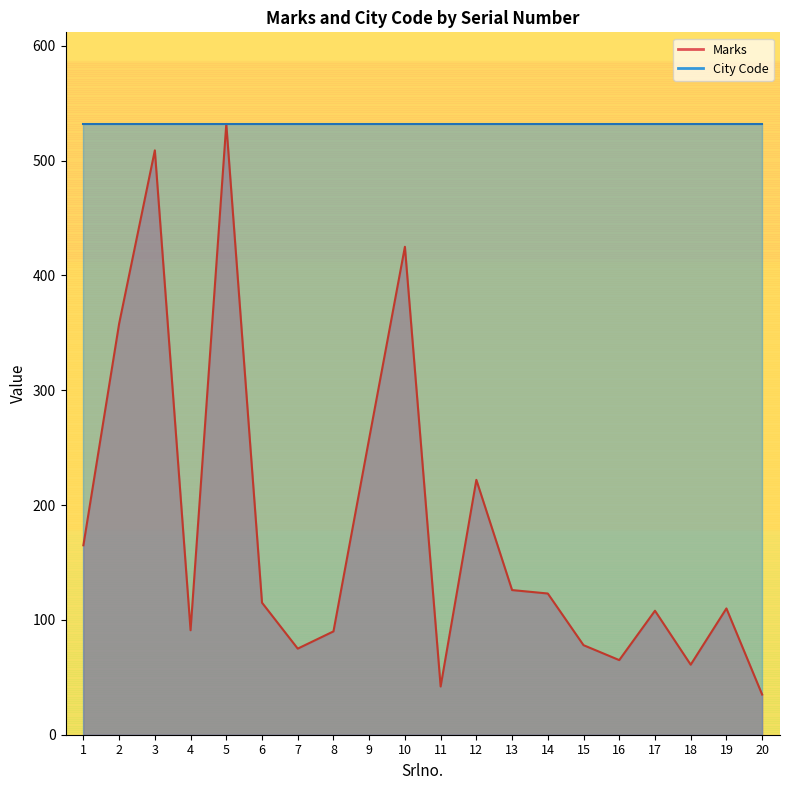

Rank the categories by value from lowest to highest.

20, 11, 18, 16, 7, 15, 8, 4, 17, 19, 6, 14, 13, 1, 12, 9, 2, 10, 3, 5